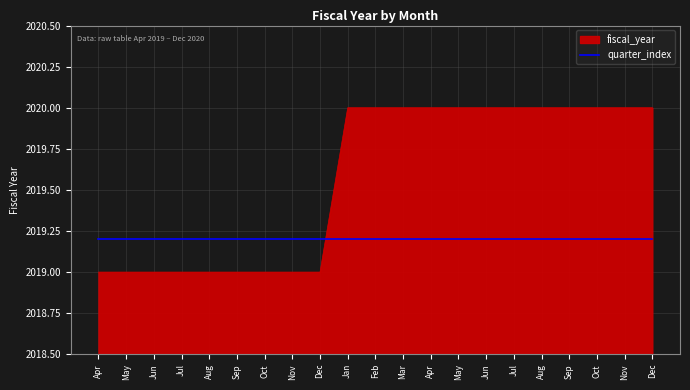

What is the label of the 16th point from the left?

Jul